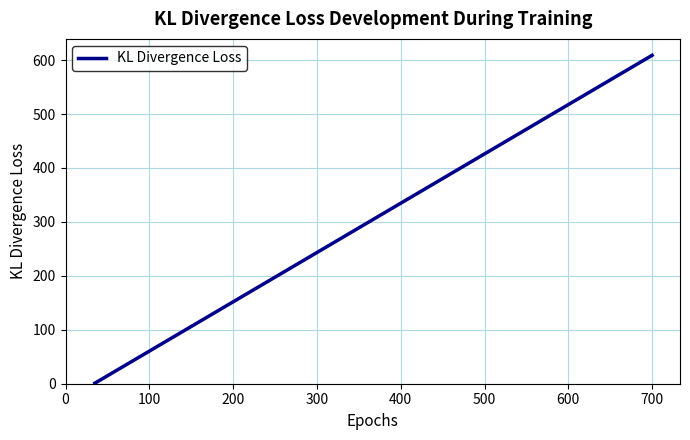

What is the difference between the maximum and minimum values?

608